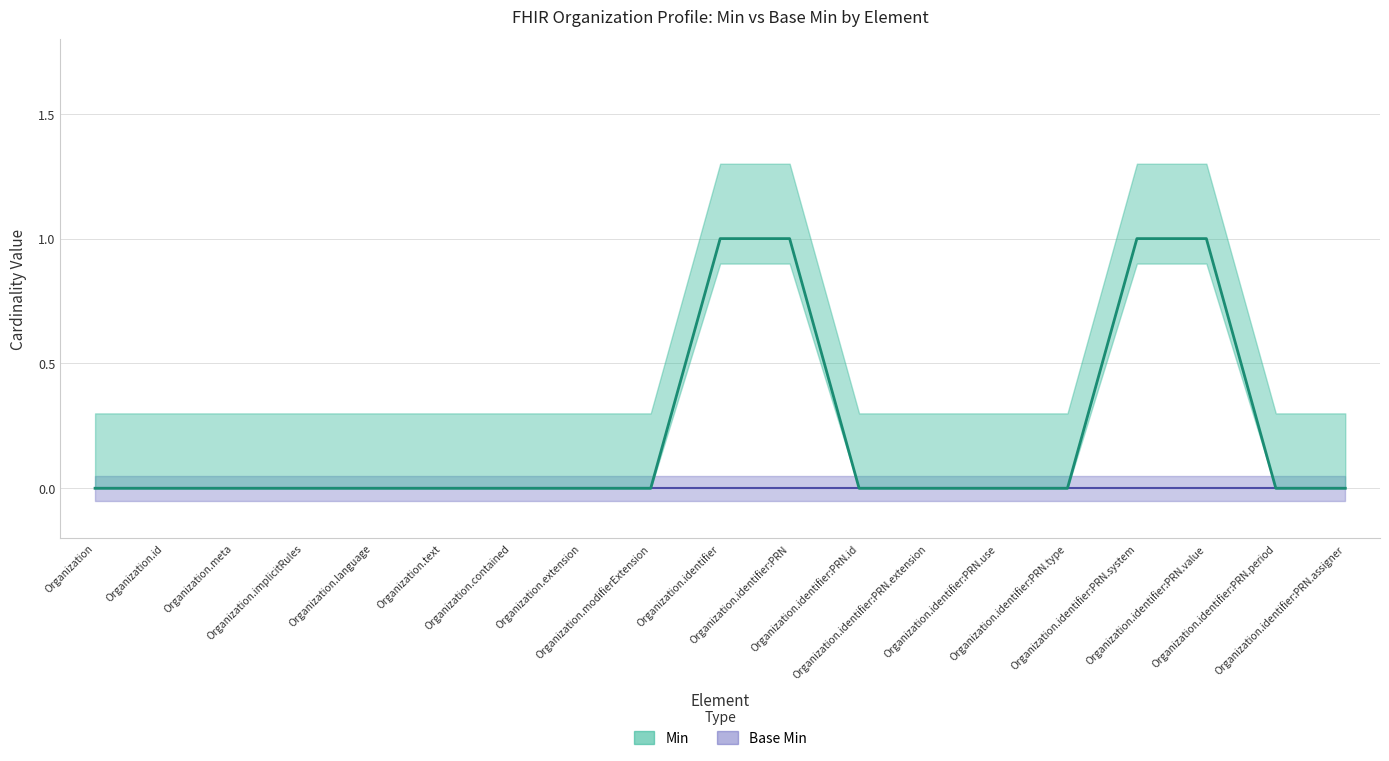

Read the value at Organization.identifier:PRN.value.

1